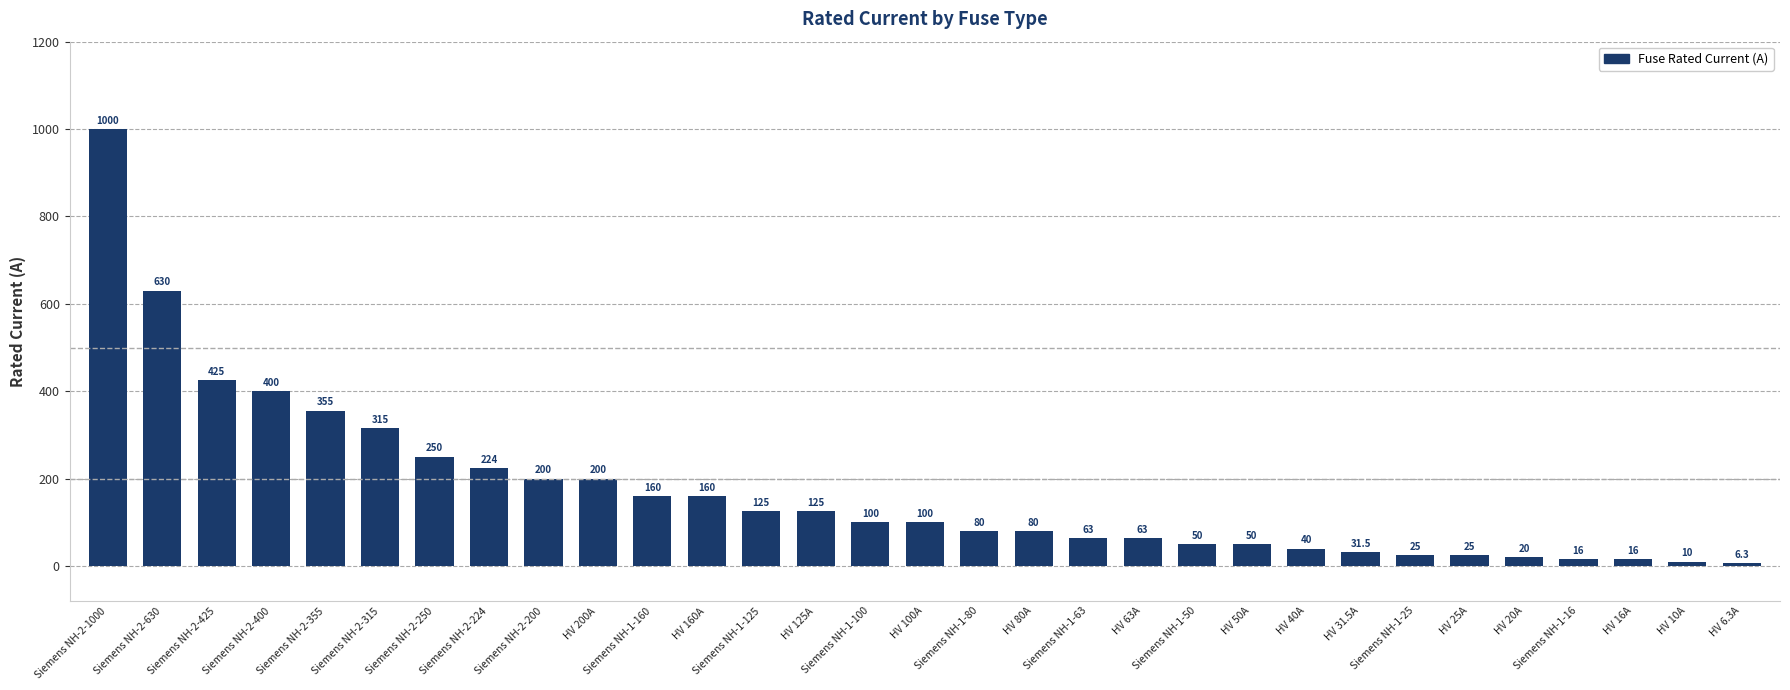

How many data points does each series have?

31